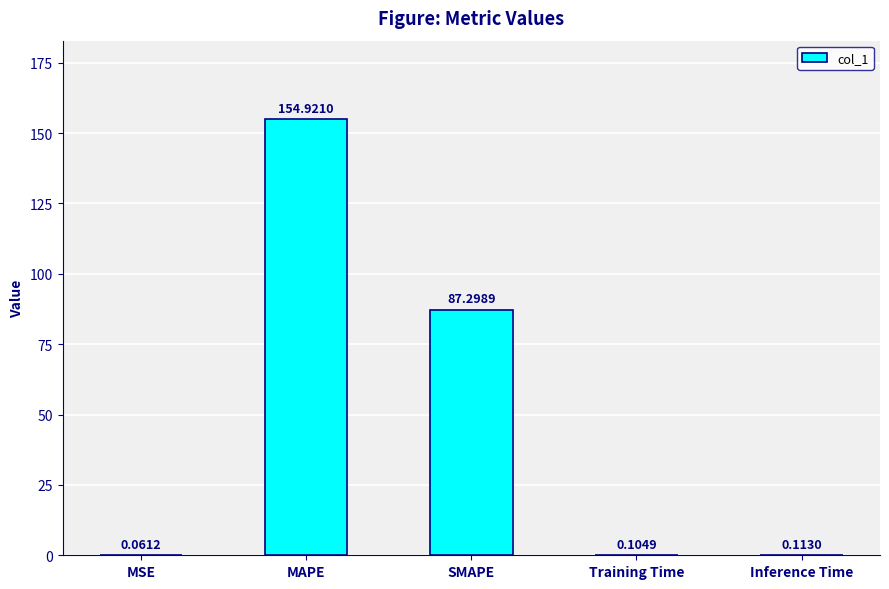

What is the sum of all values?

242.5